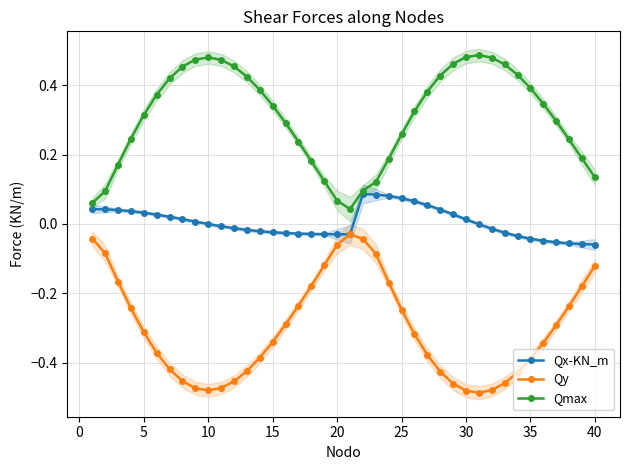

True or false: Qy and Qmax cross at least once.

False